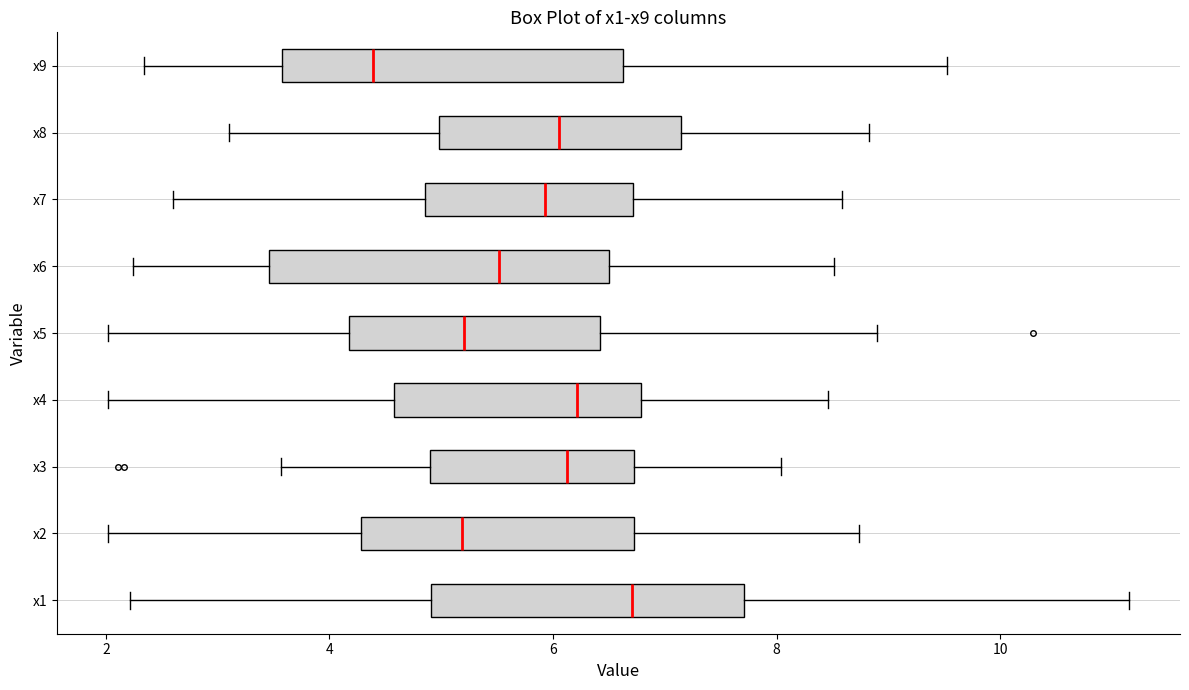

Reading bottom to top, read every box against the x-axis: the position of its median line, the range the box covers, and the ends of its whiskers. The values are not printed on the chart, so give them approximately, as read against the axis.

x1: median 6.8, box 5.0 to 7.8, whiskers 2.2 to 11.2
x2: median 5.2, box 4.2 to 6.8, whiskers 2.0 to 8.8
x3: median 6.2, box 4.8 to 6.8, whiskers 3.6 to 8.0
x4: median 6.2, box 4.6 to 6.8, whiskers 2.0 to 8.4
x5: median 5.2, box 4.2 to 6.4, whiskers 2.0 to 9.0
x6: median 5.6, box 3.4 to 6.4, whiskers 2.2 to 8.6
x7: median 6.0, box 4.8 to 6.8, whiskers 2.6 to 8.6
x8: median 6.0, box 5.0 to 7.2, whiskers 3.2 to 8.8
x9: median 4.4, box 3.6 to 6.6, whiskers 2.4 to 9.6